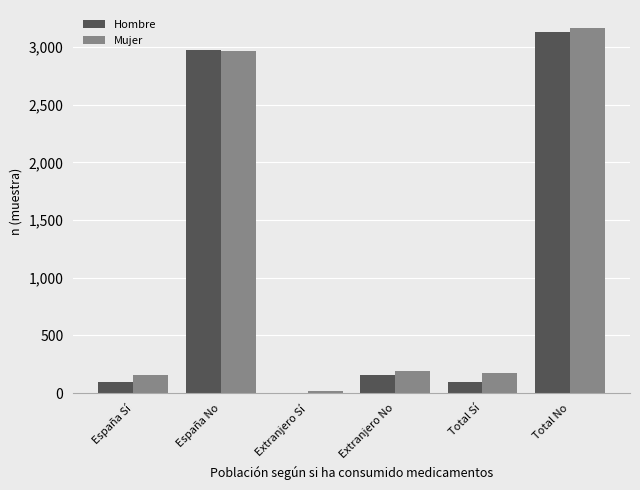

The value of Hombre at España No is 2975. True or false?

True